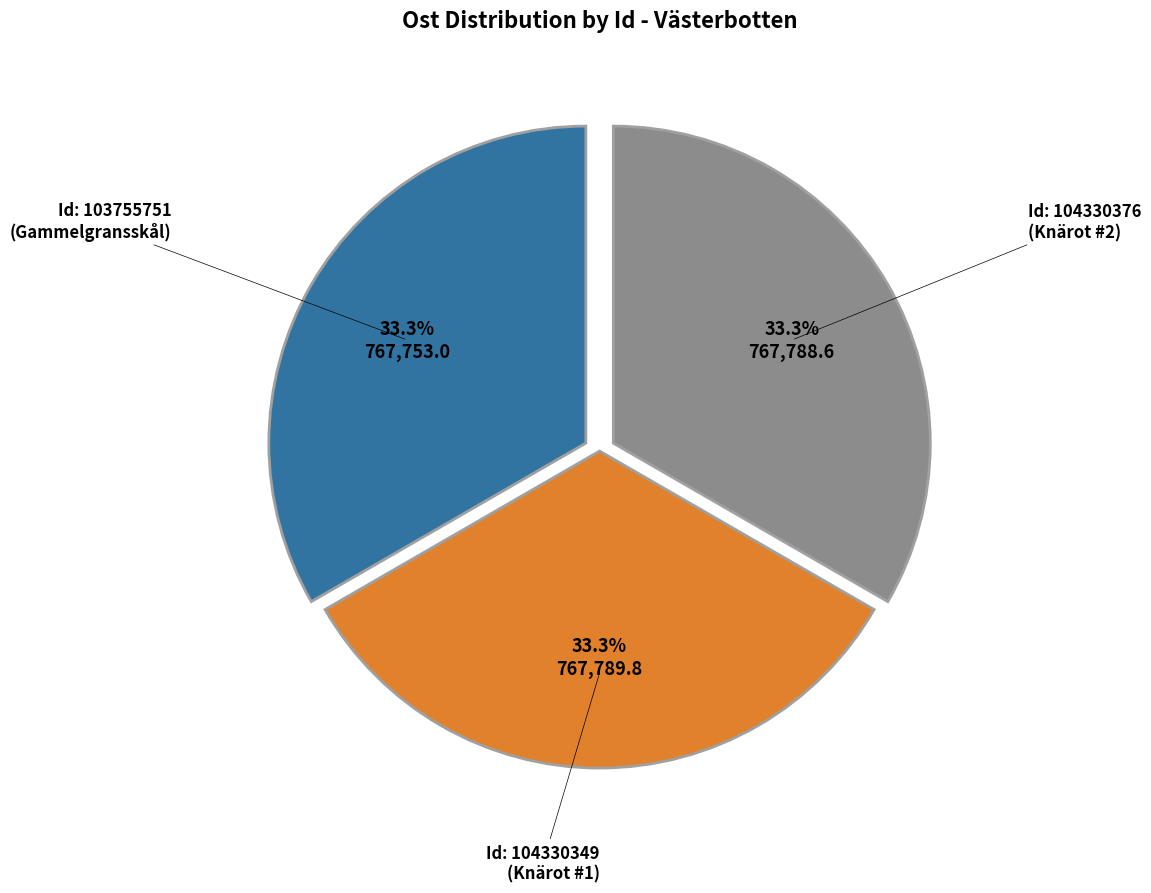

Is there a majority slice in this chart?

No